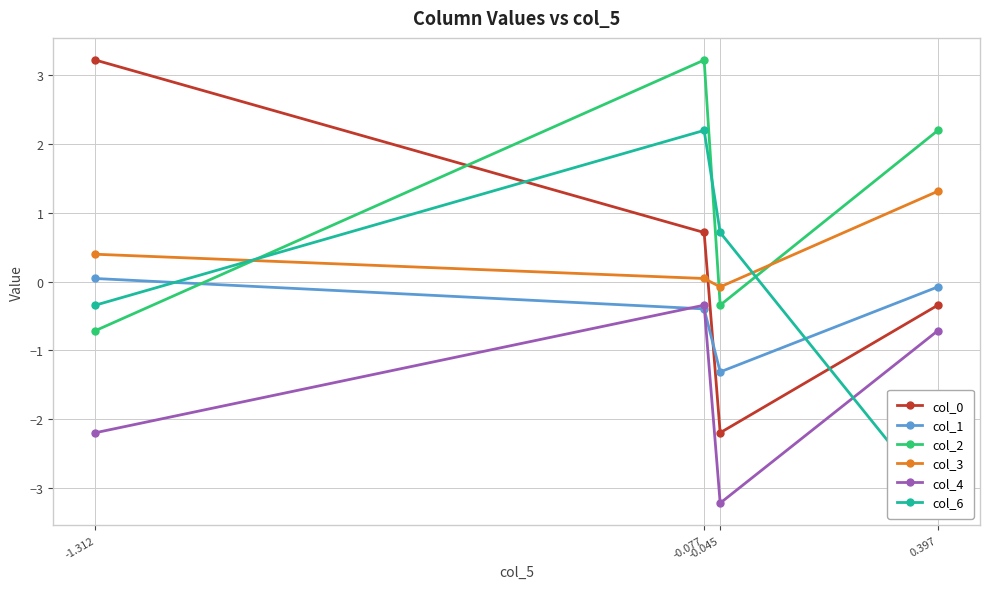

At which category is the sum across all series the highest?

-0.077